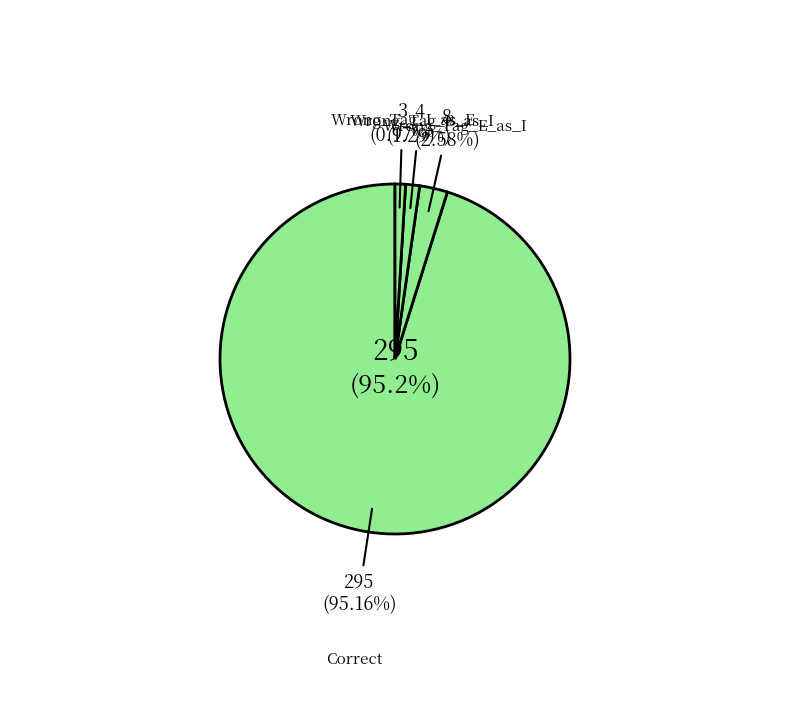

What percentage is the Wrong_Tag_I_as_E slice, to the nearest percent?

1%